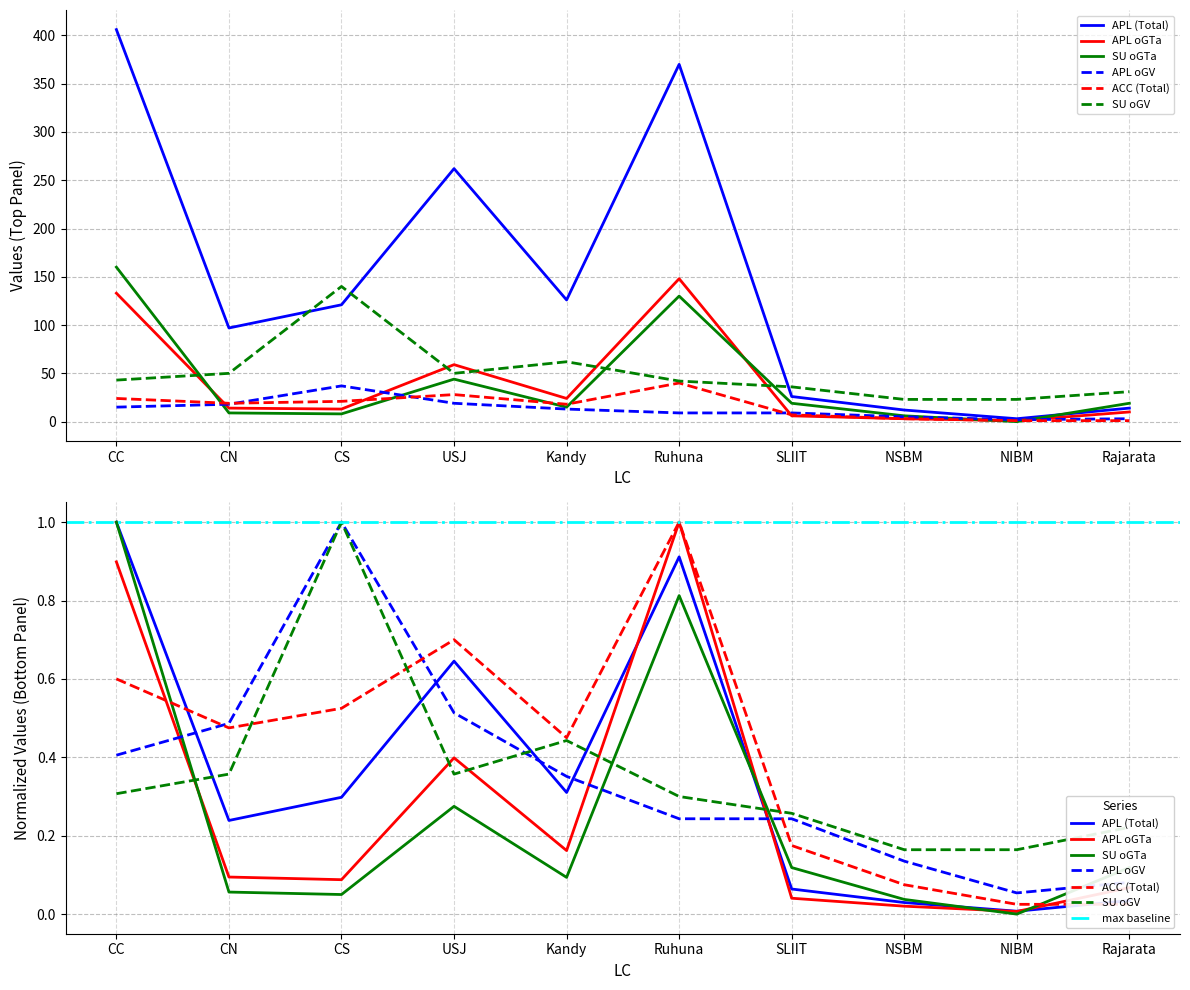

Where is APL (Total) nearest to the value 204?

USJ